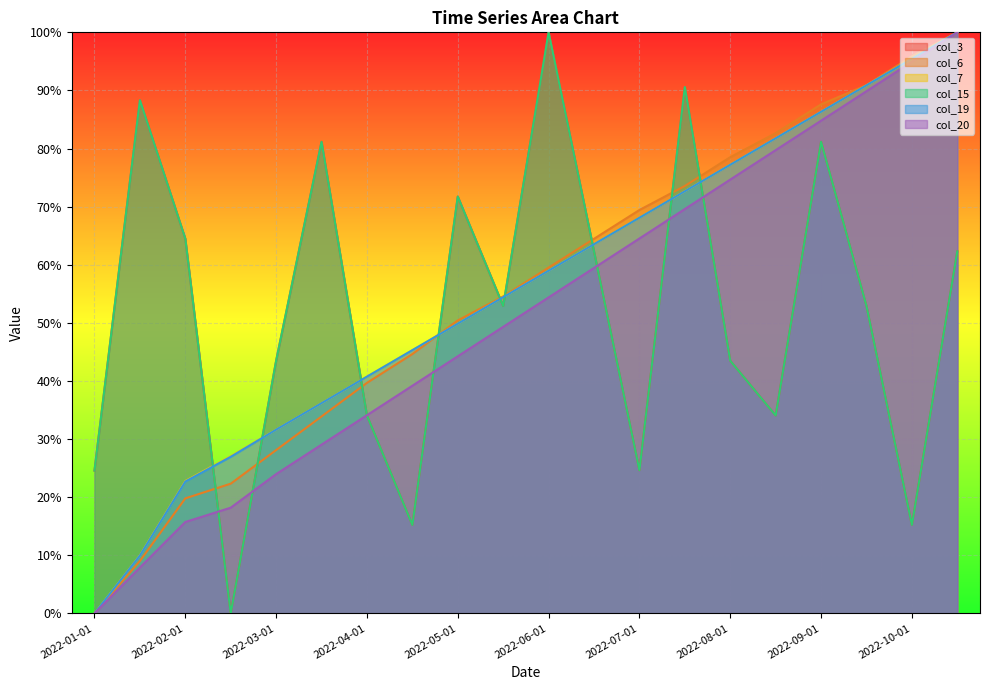

Which label corresponds to the smallest value in the chart?

2022-02-15